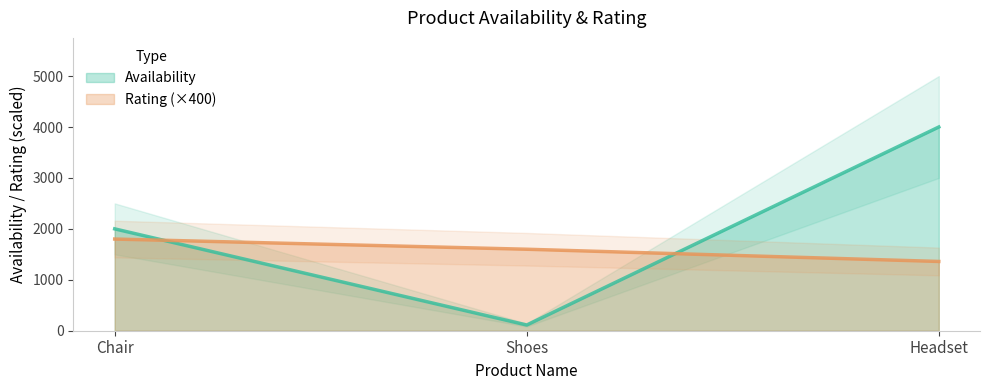

How many Availability values are between 112 and 4000?

3